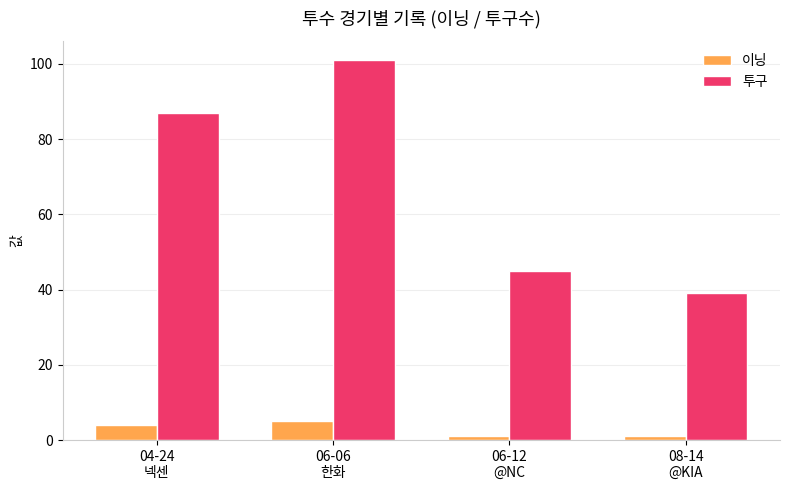

Which series has the widest spread of values?

투구